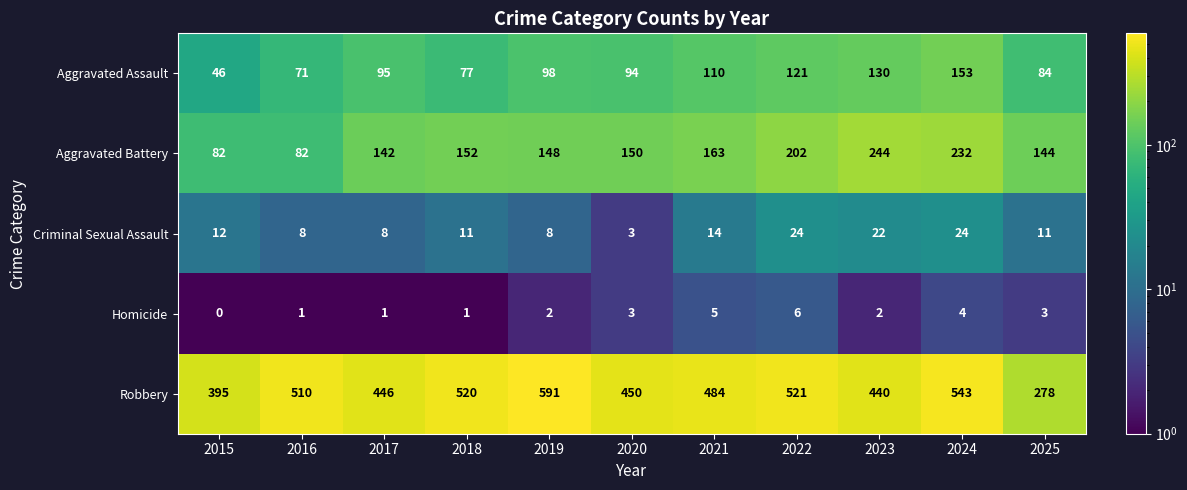

What is the spread (max minus min) of values at 2017?

445